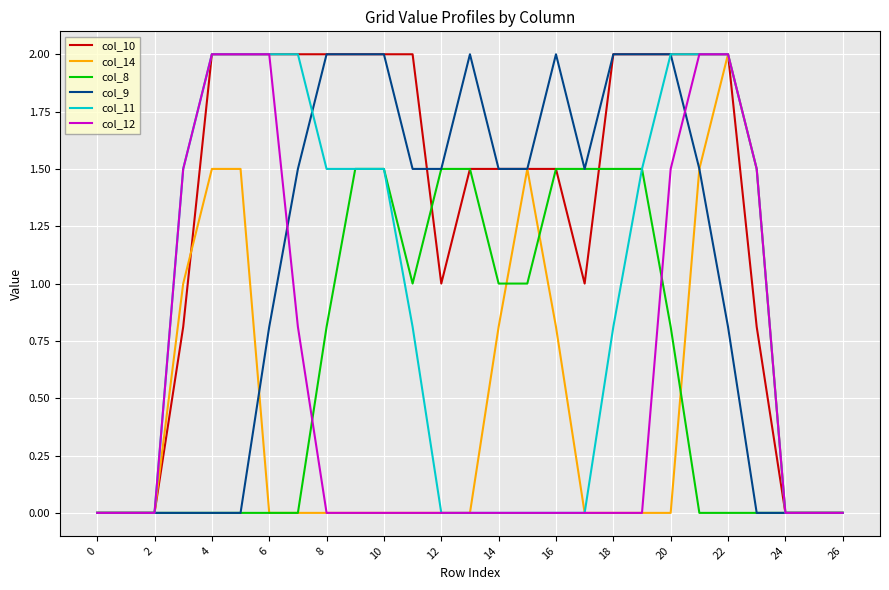

What is the highest value of the col_11 series?

2.0